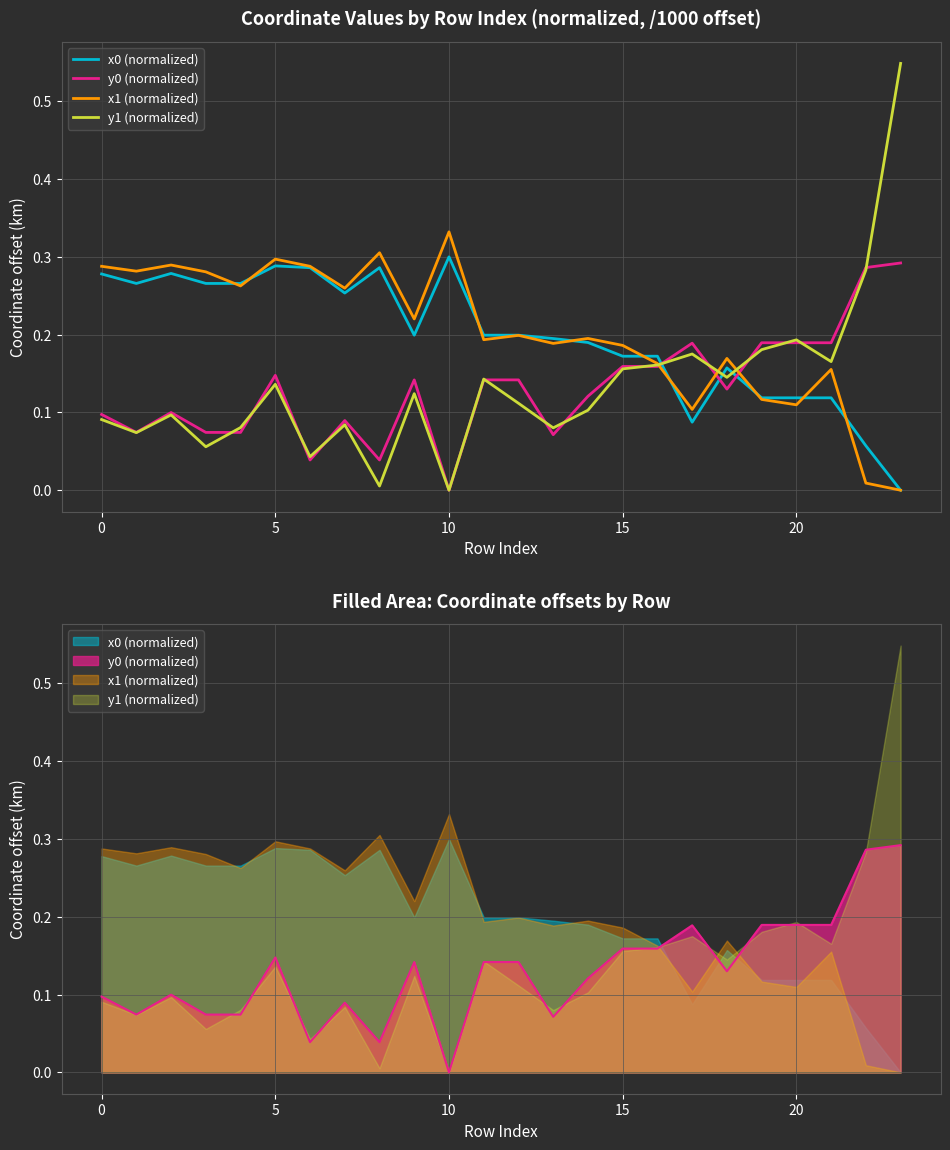

True or false: y1 (normalized) has a value of 0.2 at 5.

False